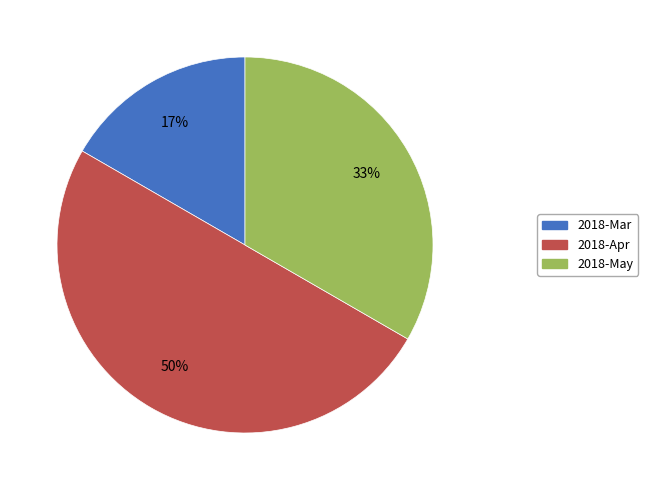

Which category has the biggest portion of the pie?

2018-Apr